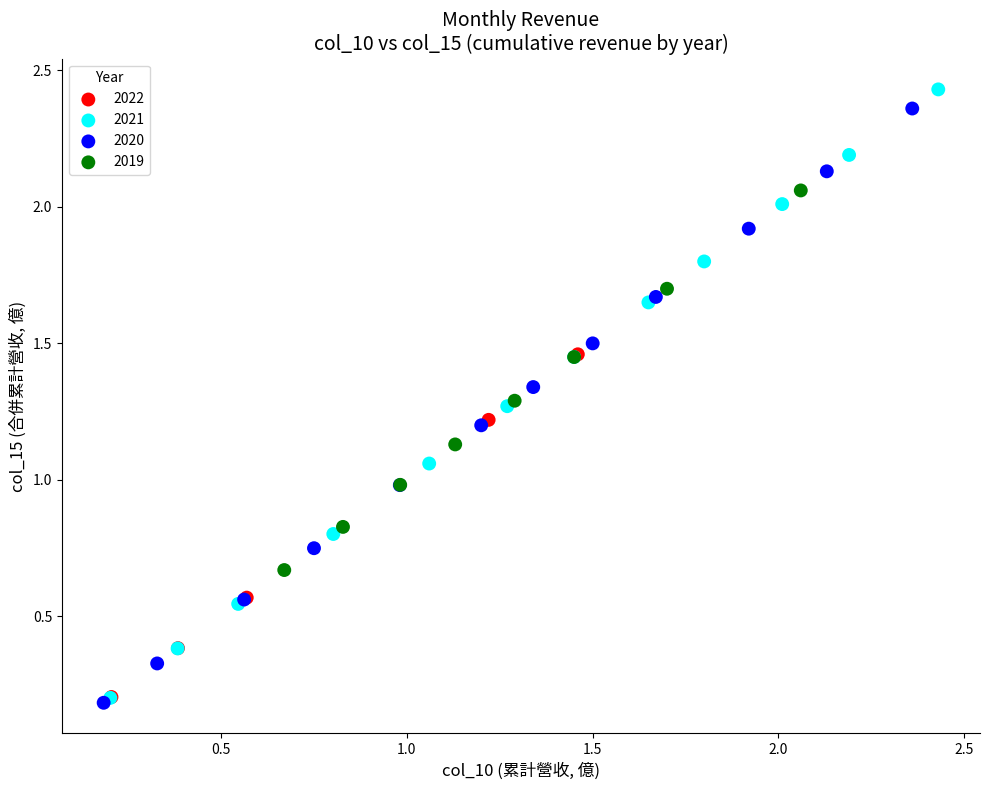

Which series has the widest spread of Y values?

2021